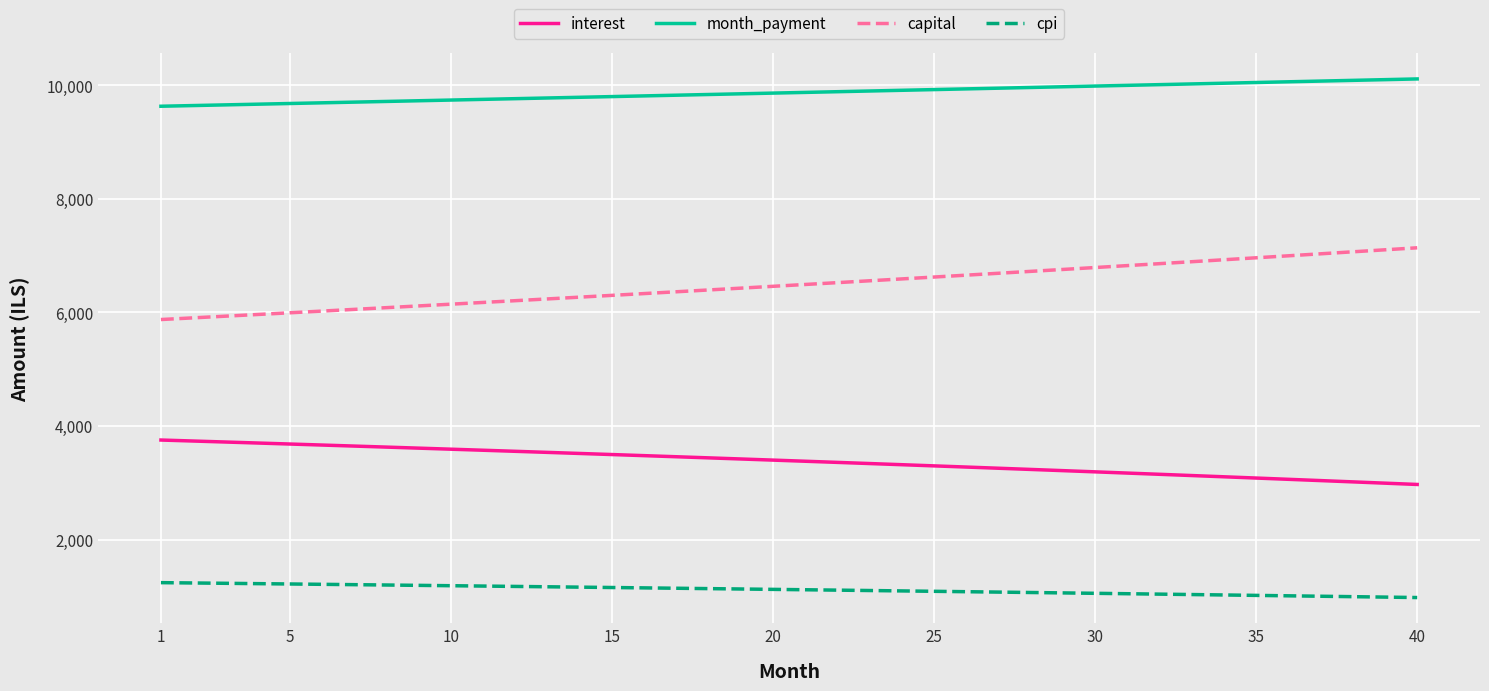

What is the minimum value shown in the chart?

981.9